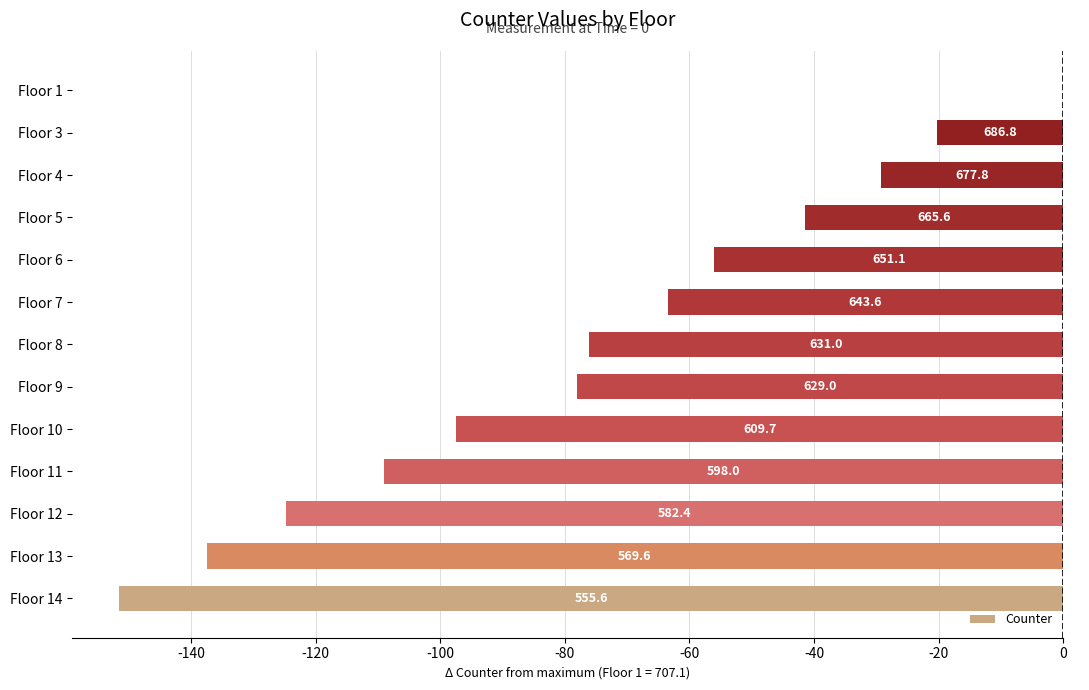

What is the sum of all values?

-985.0